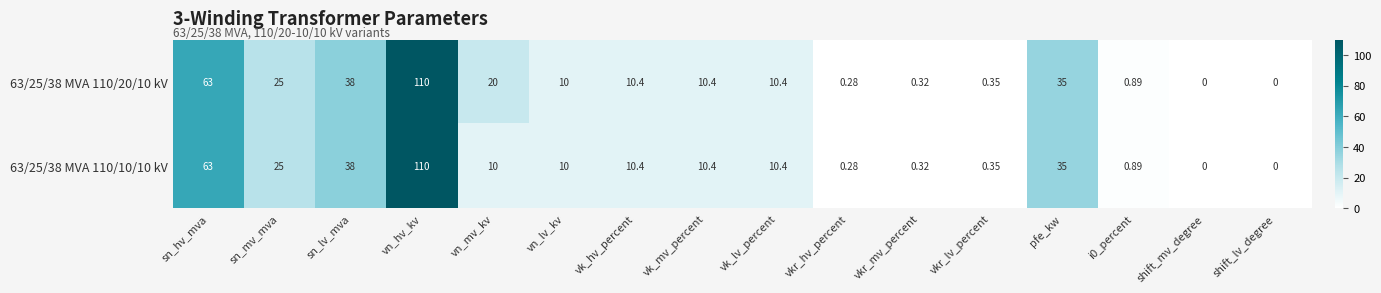

How many positive values does the 63/25/38 MVA 110/20/10 kV series have?

14